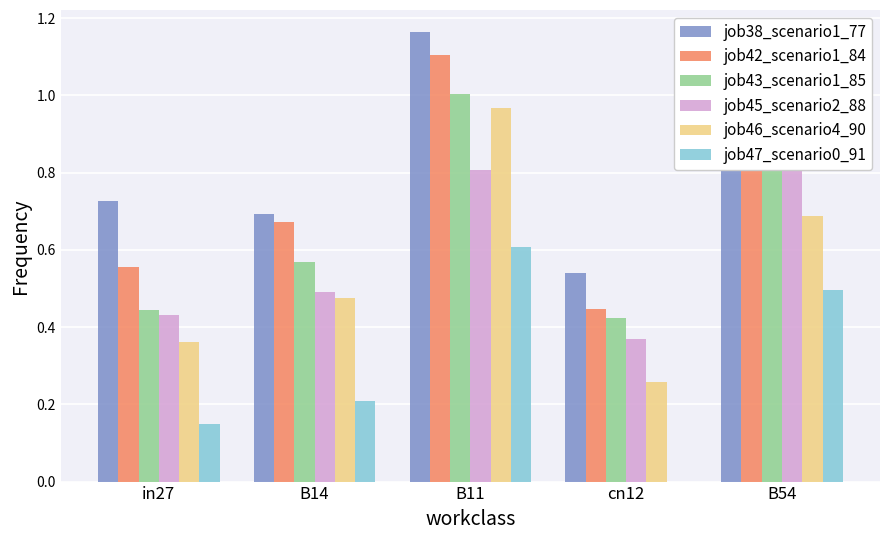

Reading left to right, extract all data points from this chart.

job38_scenario1_77: 0.7	0.7	1.2	0.5	1.0
job42_scenario1_84: 0.6	0.7	1.1	0.4	1.0
job43_scenario1_85: 0.4	0.6	1.0	0.4	0.8
job45_scenario2_88: 0.4	0.5	0.8	0.4	0.9
job46_scenario4_90: 0.4	0.5	1.0	0.3	0.7
job47_scenario0_91: 0.1	0.2	0.6	0.0	0.5